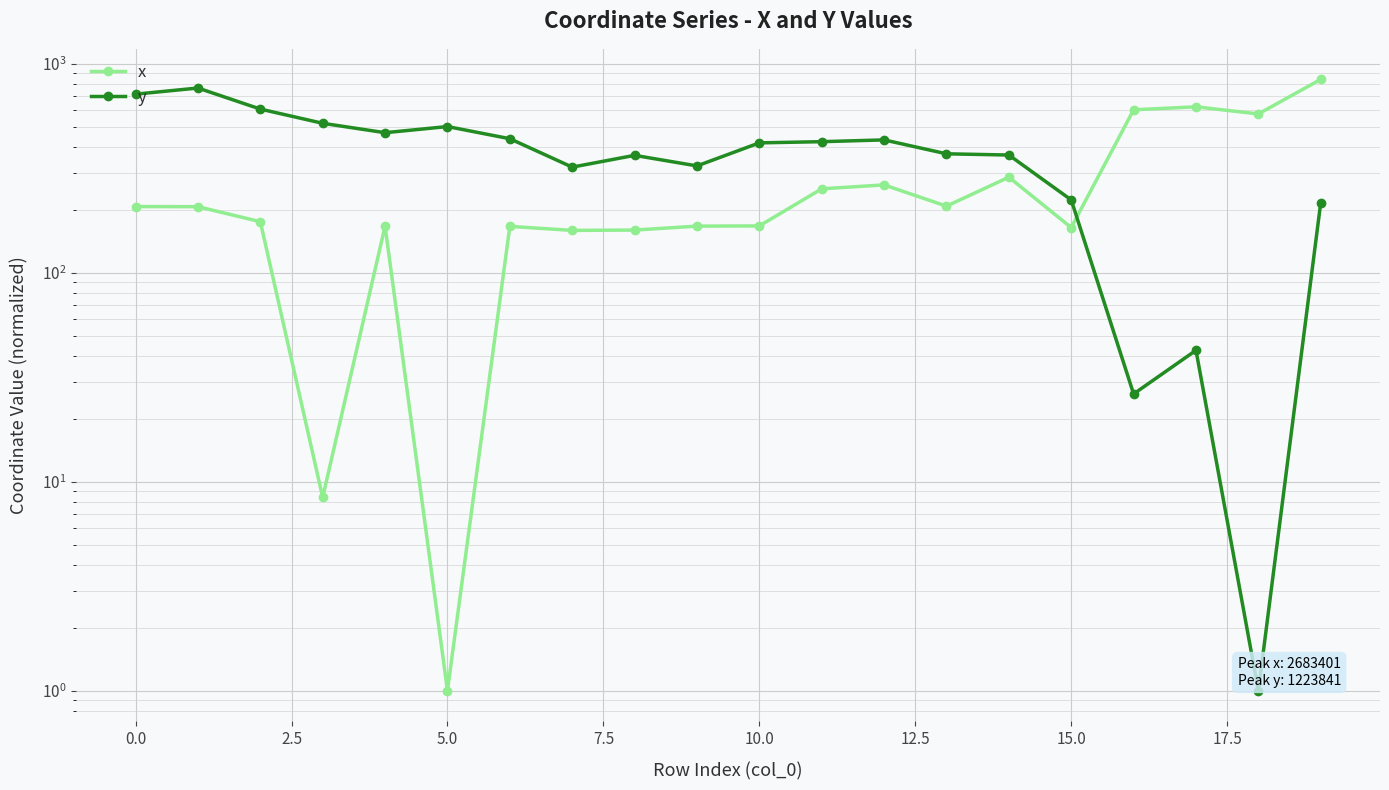

How many categories are shown in the chart?

20